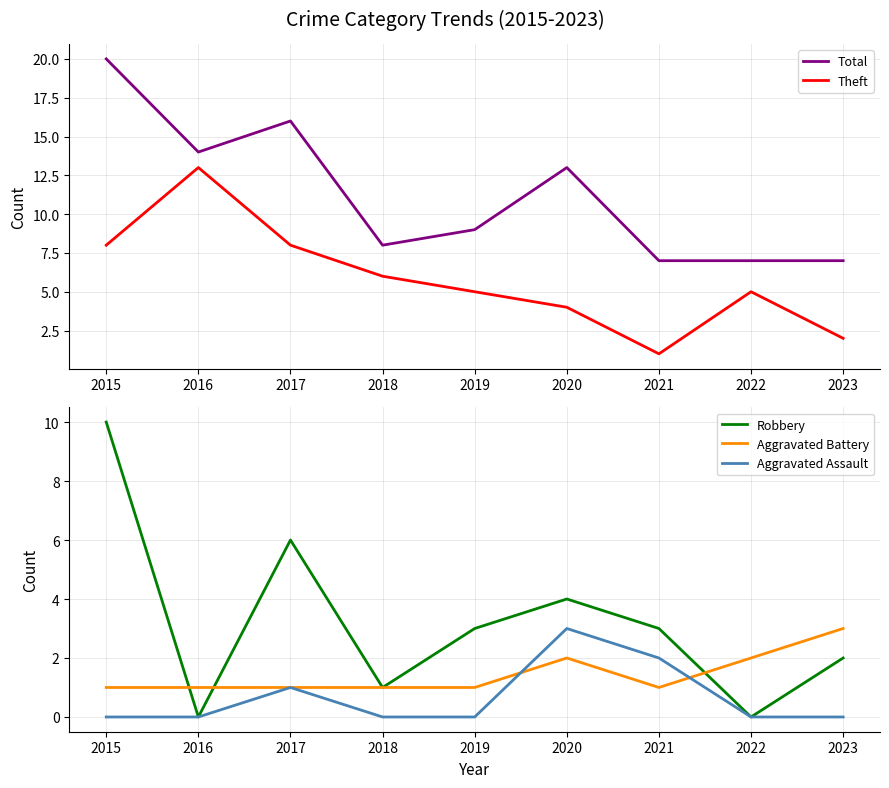

Where is the first local maximum for Aggravated Assault?

2017